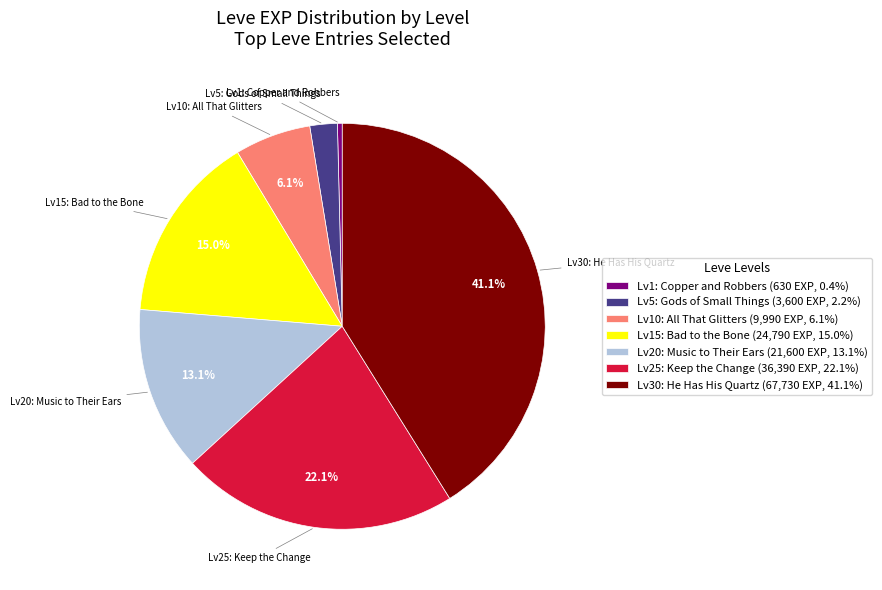

Between Lv25: Keep the Change (36,390 EXP, 22.1%) and Lv15: Bad to the Bone (24,790 EXP, 15.0%), which is larger?

Lv25: Keep the Change (36,390 EXP, 22.1%)